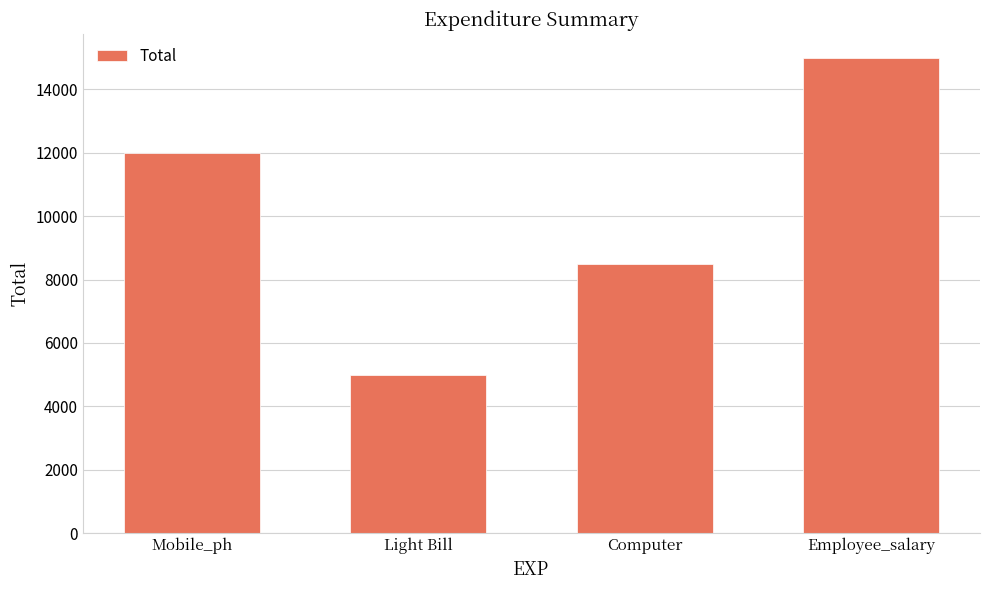

How many values are between 8500 and 15000?

3